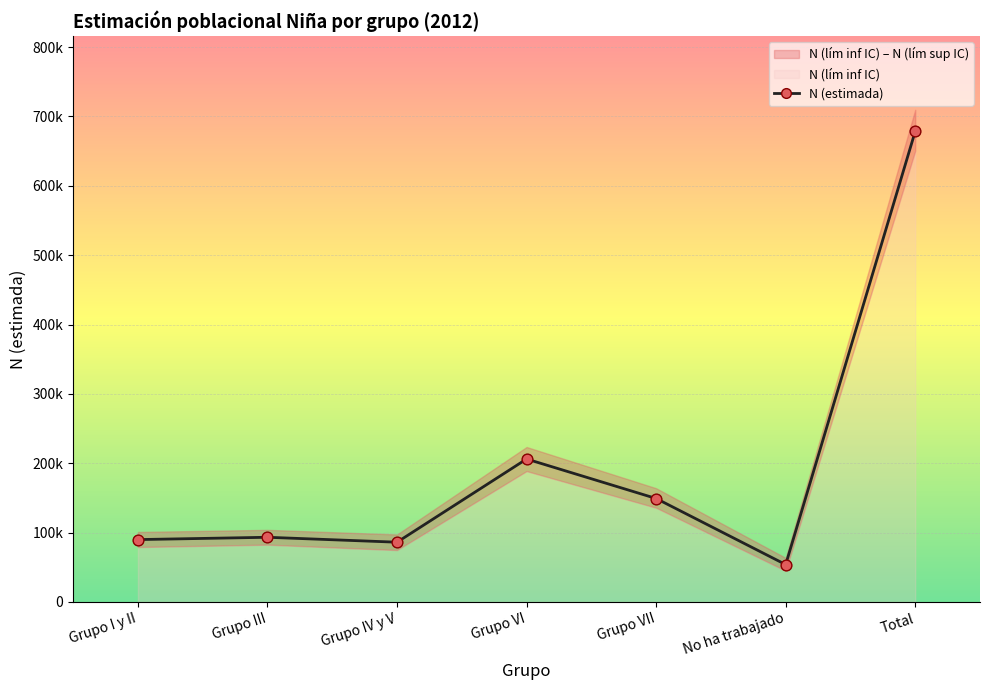

Between Grupo VII and Grupo VI, which is larger?

Grupo VI